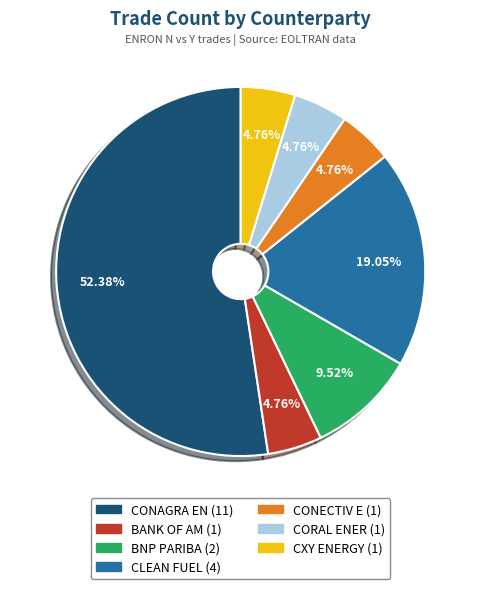

Which slice represents more than half of the pie?

CONAGRA EN